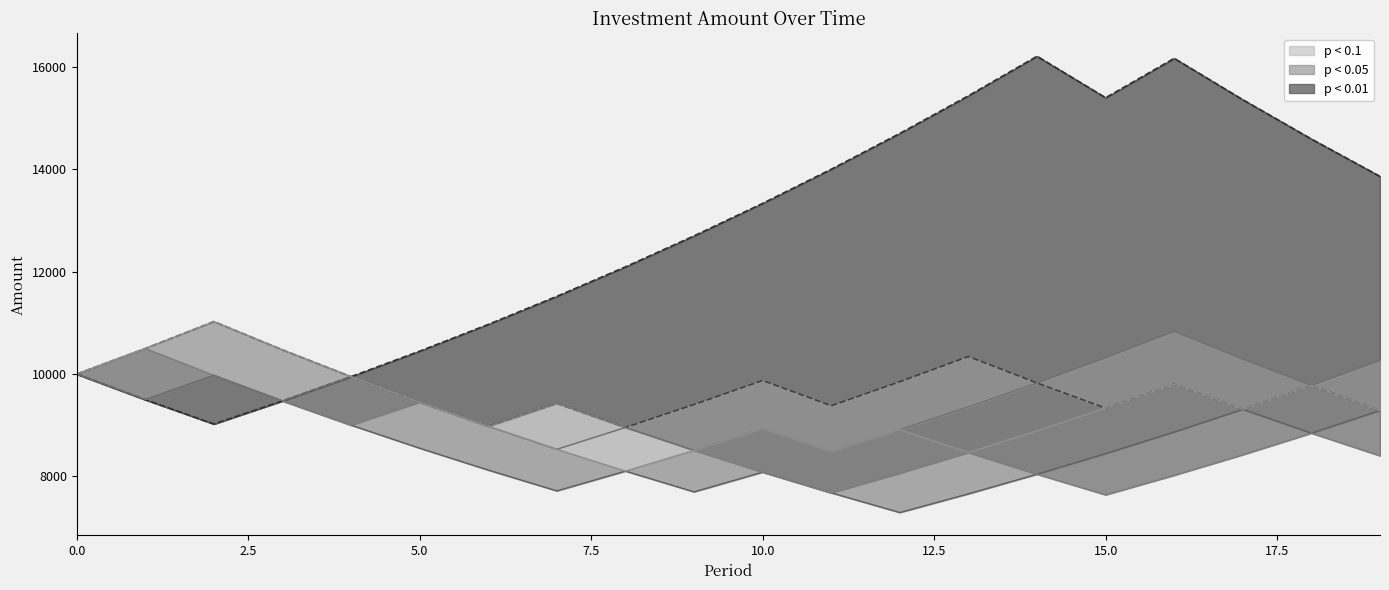

Reading left to right, extract all data points from this chart.

Amount: 10000.0	10500.0	11025.0	10473.8	9950.1	9452.6	8979.9	9428.9	8957.5	9405.4	9875.6	9381.8	9850.9	10343.5	9826.3	9335.0	9801.7	9311.7	9777.2	9288.4
Amount_1: 10000.0	9500.0	9975.0	9476.2	9002.4	8552.3	8124.7	7718.5	8104.4	7699.2	8084.1	7679.9	7295.9	7660.7	8043.8	8445.9	8868.2	9311.7	8846.1	9288.4
Amount_2: 10000.0	10500.0	9975.0	9476.2	9002.4	9452.6	8979.9	9428.9	8957.5	8509.6	8084.1	7679.9	8063.9	8467.1	8043.8	7641.6	8023.6	8424.8	8846.1	8403.8
Amount_3: 10000.0	9500.0	9025.0	9476.2	9950.1	10447.6	10969.9	11518.4	12094.4	12699.1	13334.0	14000.7	14700.8	15435.8	16207.6	15397.2	16167.1	15358.7	14590.8	13861.3
Amount_4: 10000.0	9500.0	9975.0	9476.2	9950.1	9452.6	8979.9	8530.9	8957.5	8509.6	8935.1	8488.3	8912.8	9358.4	9826.3	10317.6	10833.5	10291.8	9777.2	10266.1
Amount_5: 10000.0	10500.0	11025.0	10473.8	9950.1	9452.6	8979.9	8530.9	8104.4	8509.6	8935.1	8488.3	8912.8	8467.1	8890.5	9335.0	9801.7	9311.7	9777.2	9288.4